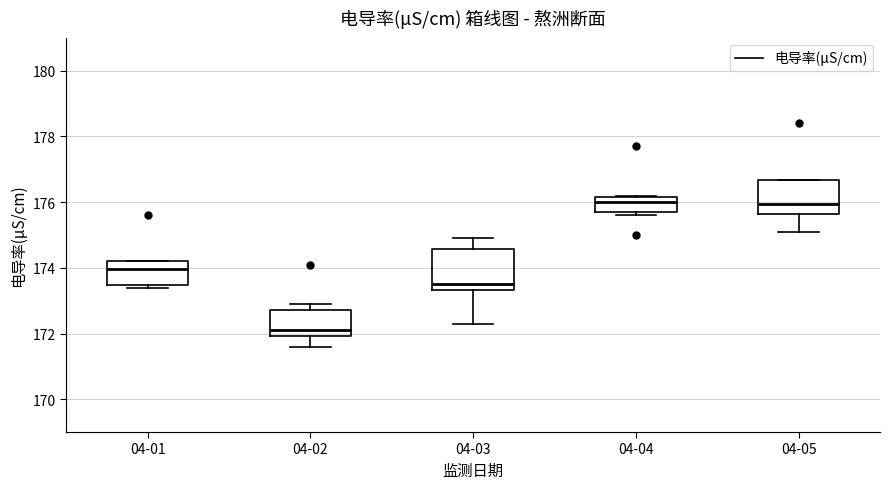

Reading left to right, transcribe this box plot: for each box, give where its median line is, the range the box spans, and where its two whiskers end, as read against the y-axis. The values are not printed on the chart, so give them approximately, as read against the axis.

04-01: median 174.0, box 173.4 to 174.2, whiskers 173.4 (just below the box's lower edge) to 174.2
04-02: median 172.2, box 172.0 to 172.8, whiskers 171.6 to 173.0
04-03: median 173.6, box 173.4 to 174.6, whiskers 172.4 to 175.0
04-04: median 176.0, box 175.8 to 176.2, whiskers 175.6 to 176.2
04-05: median 176.0, box 175.6 to 176.6, whiskers 175.2 to 176.6